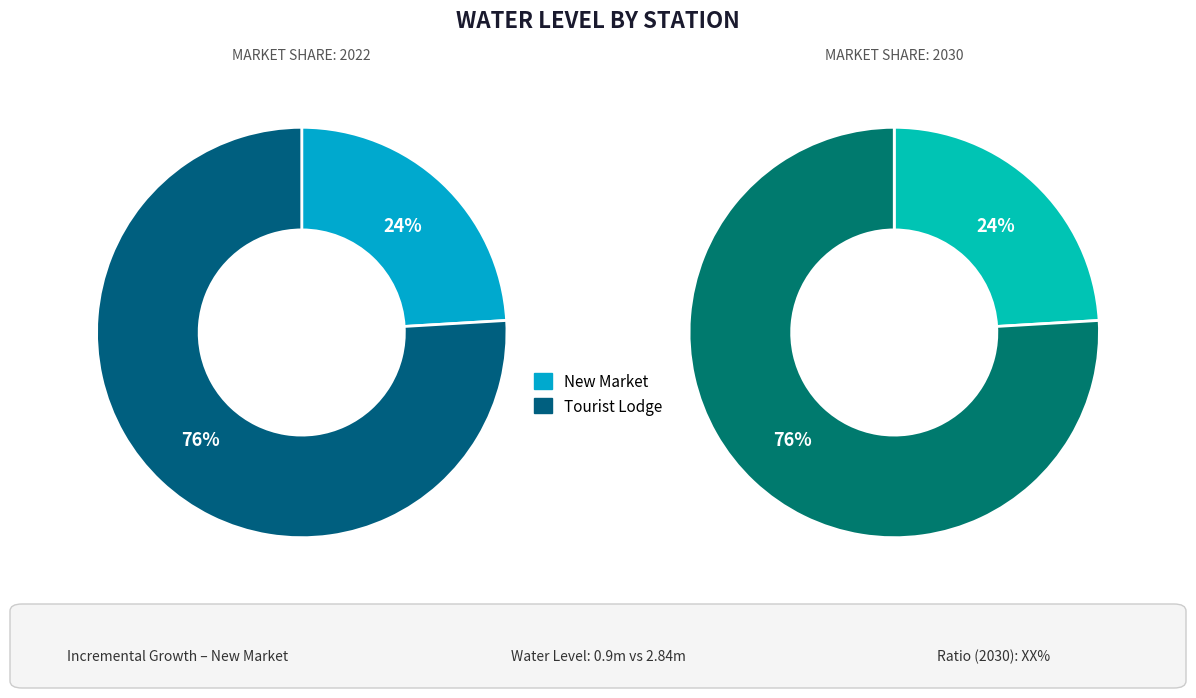

Rank the categories by value from lowest to highest.

New Market, Tourist Lodge